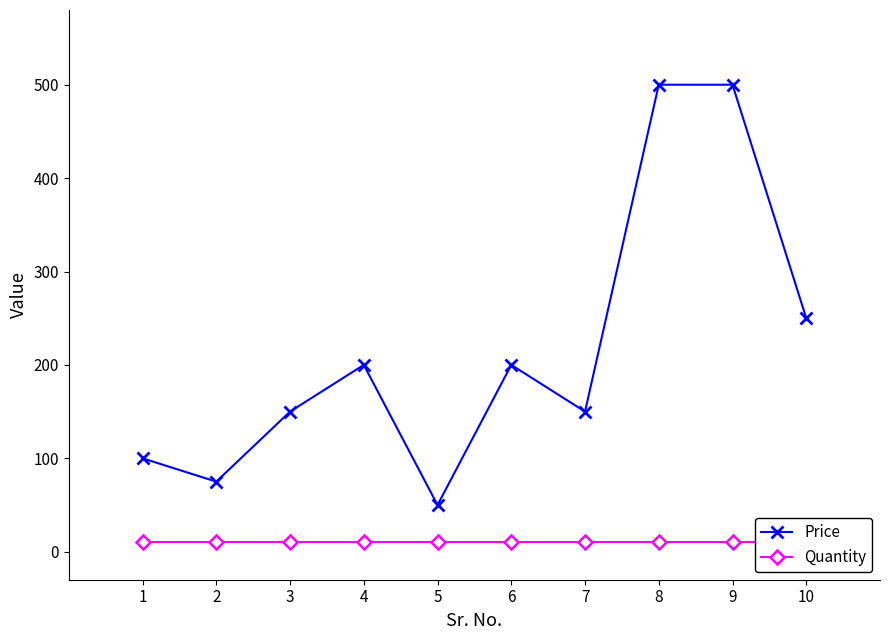

What is the spread (max minus min) of values at 7?

140